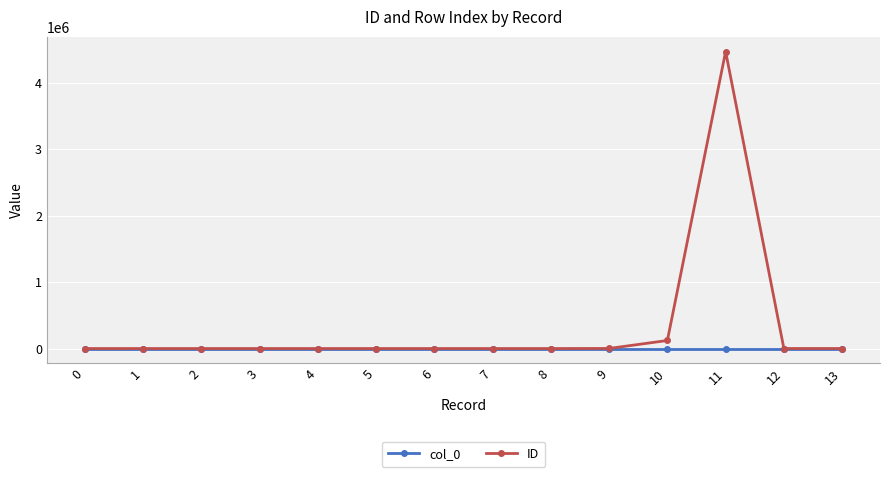

The value of ID at 11 is 4465464. True or false?

True